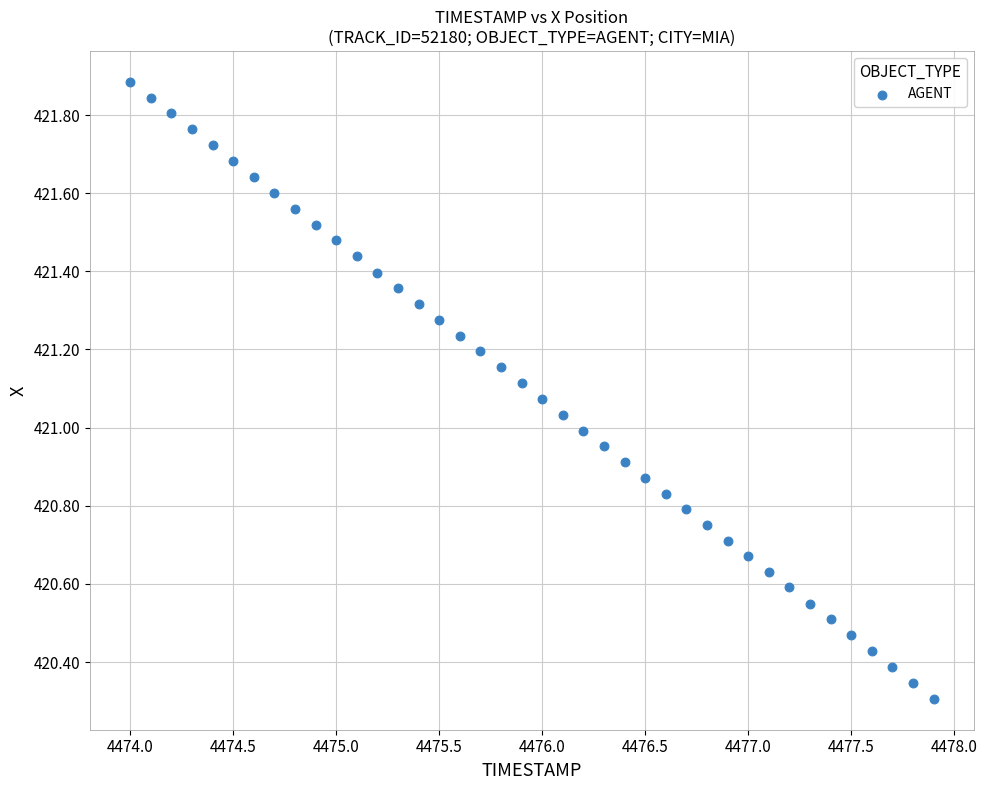

What is the range of X values (max minus min)?

3.9